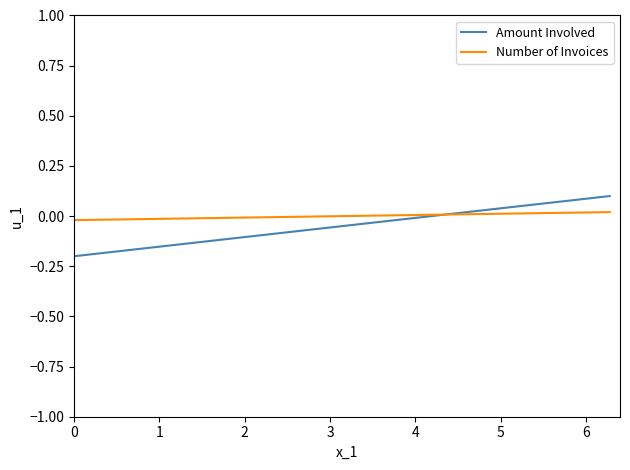

True or false: Amount Involved and Number of Invoices intersect in this chart.

True